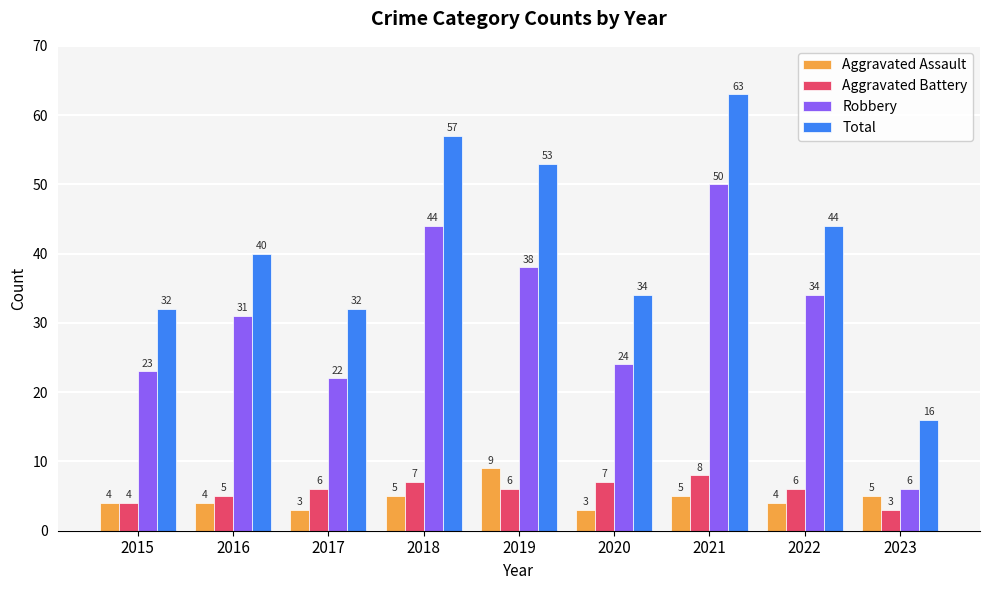

The value of Aggravated Assault at 2017 is 3. True or false?

True